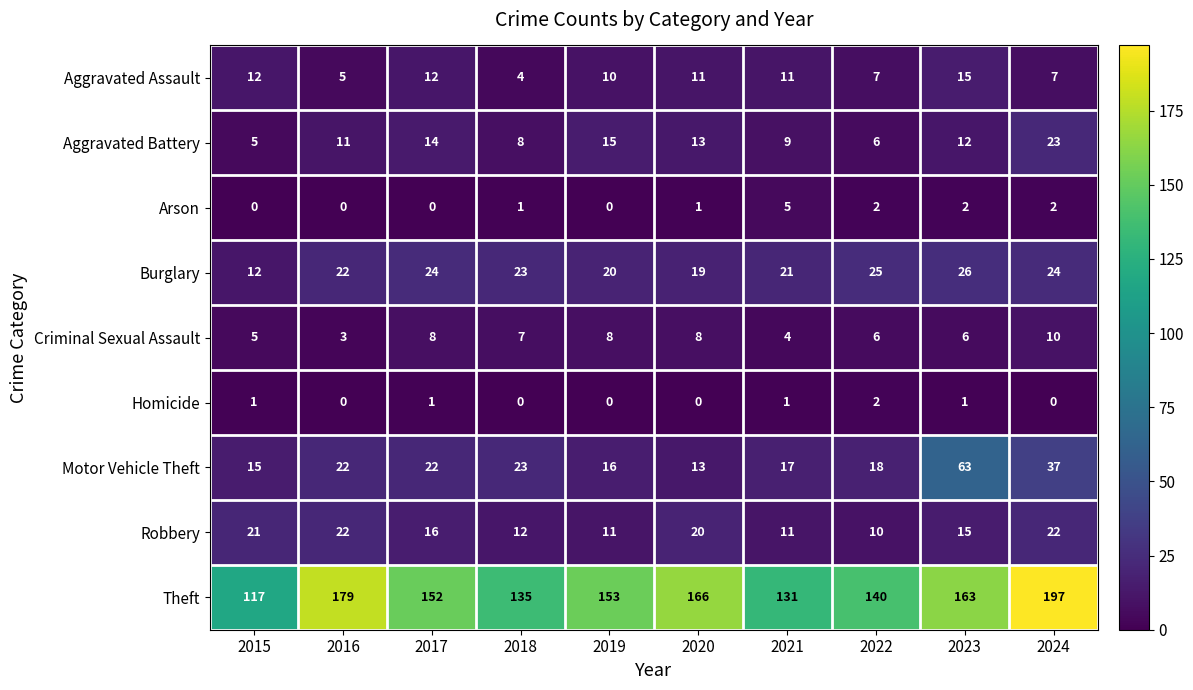

Which series has the widest spread of values?

Theft